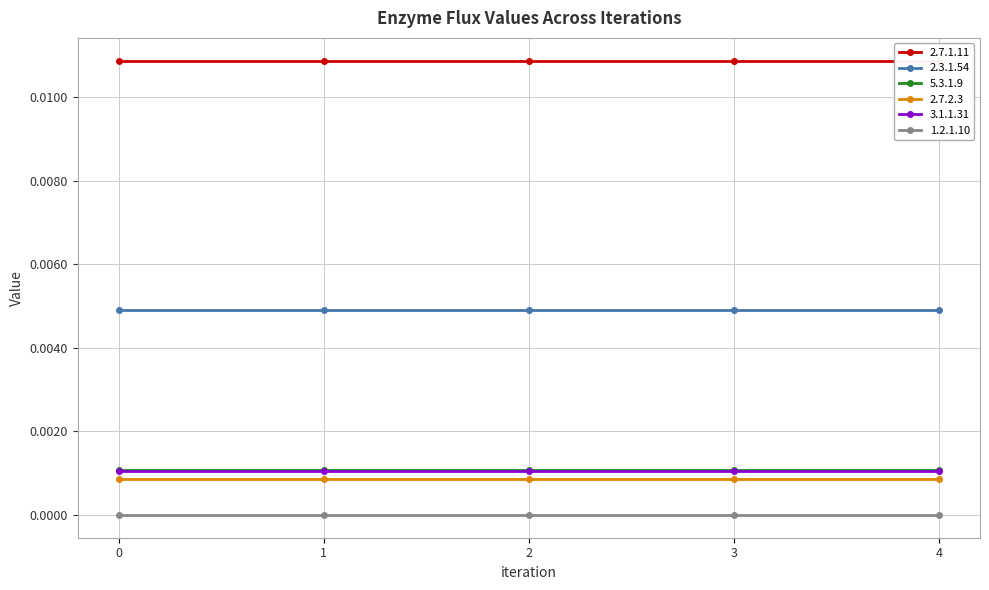

Rank the series at 4 from highest to lowest value.

2.7.1.11, 2.3.1.54, 5.3.1.9, 3.1.1.31, 2.7.2.3, 1.2.1.10